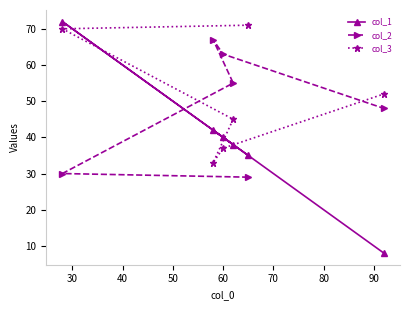

Which series has the largest range (max minus min)?

col_1